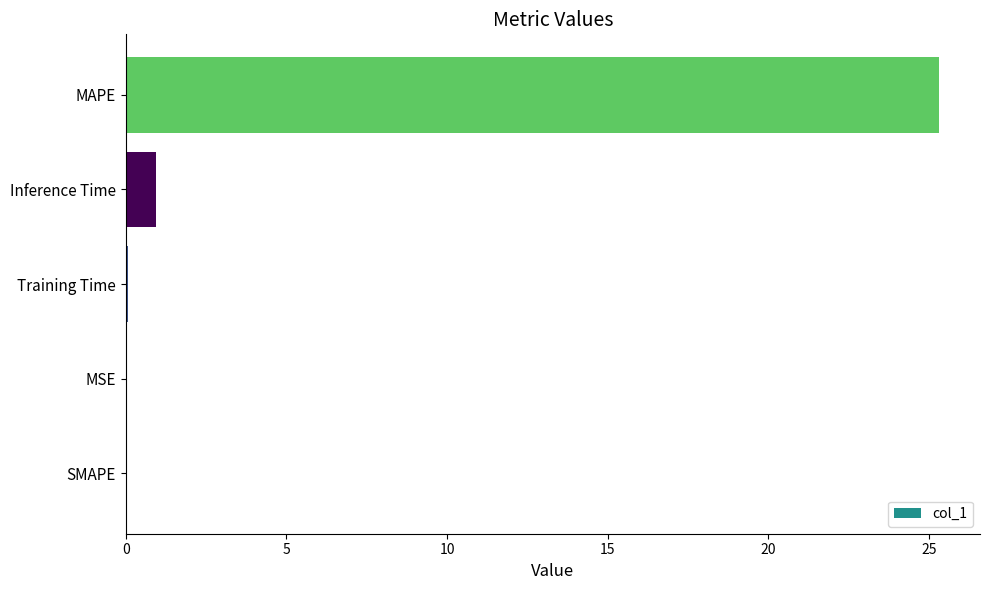

How many series are shown in this chart?

1